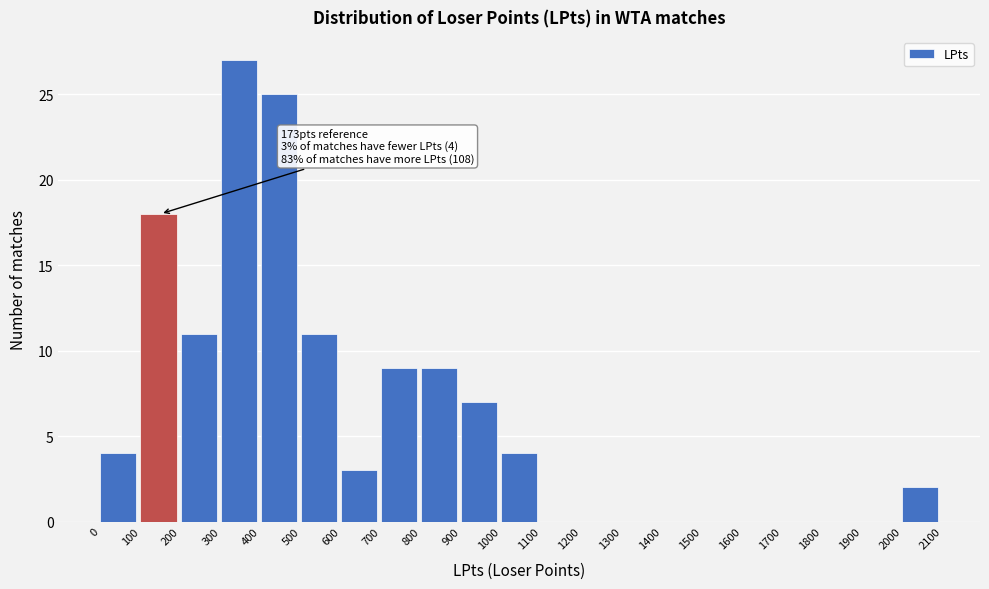

Which range on the x-axis has the tallest bar?

300 to 400